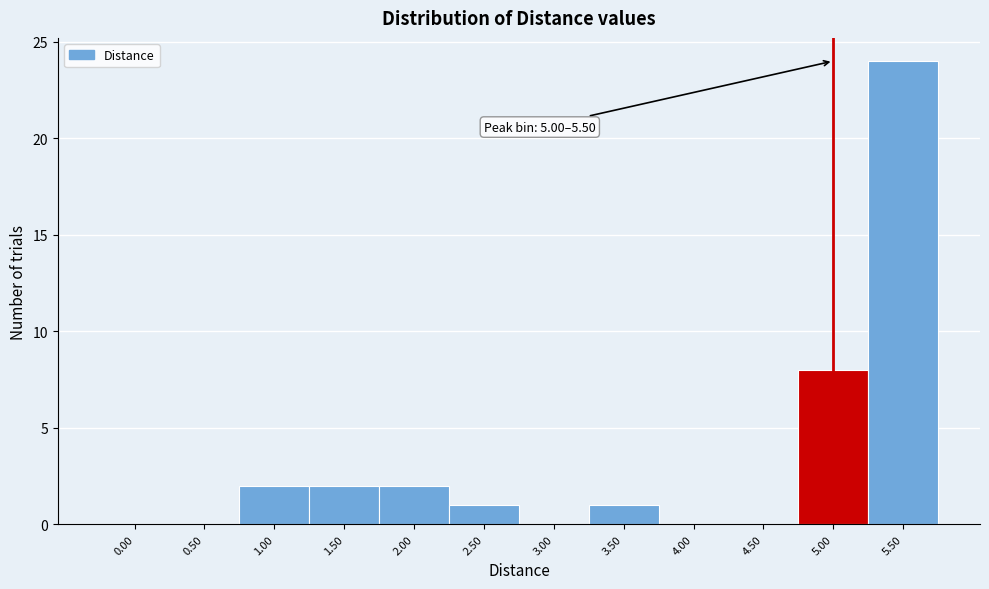

Reading left to right, list all the values displayed in this chart.

0.00=0	0.50=0	1.00=2	1.50=2	2.00=2	2.50=1	3.00=0	3.50=1	4.00=0	4.50=0	5.00=8	5.50=24